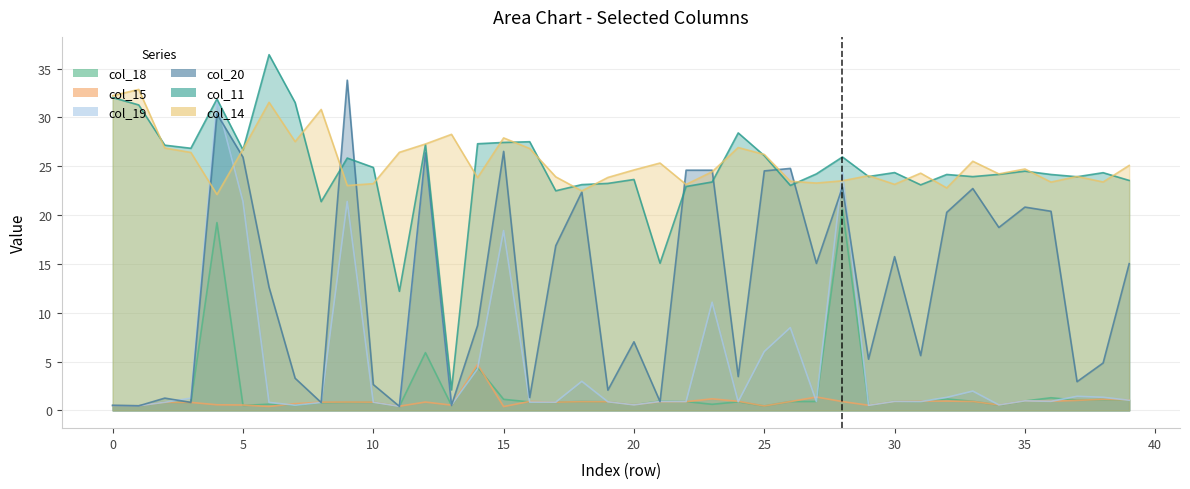

How many data points does each series have?

40